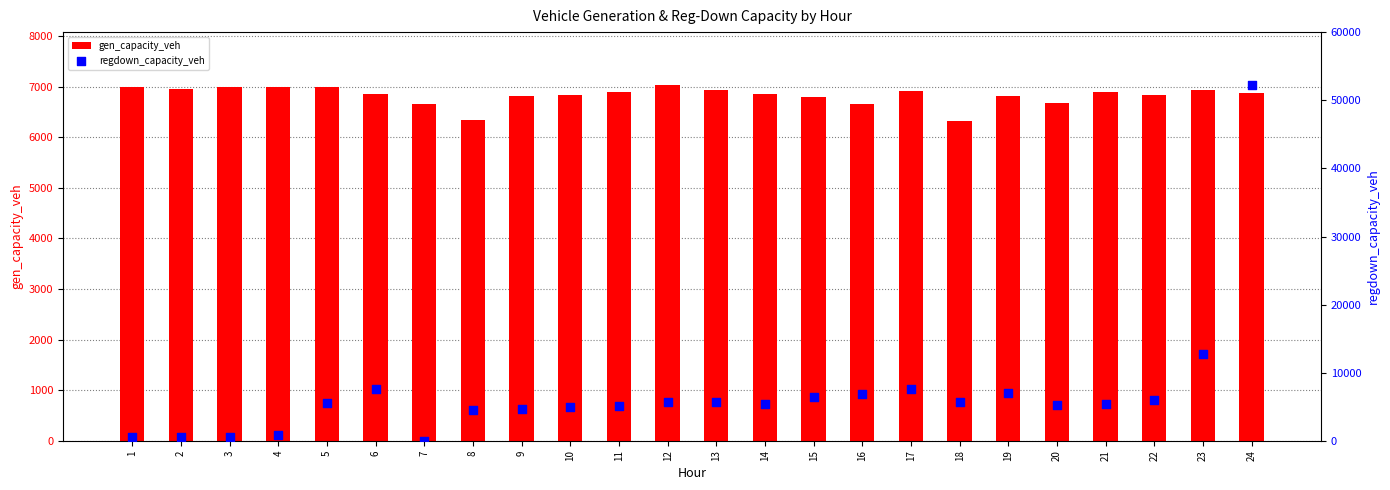

At which category is the sum across all series the highest?

24